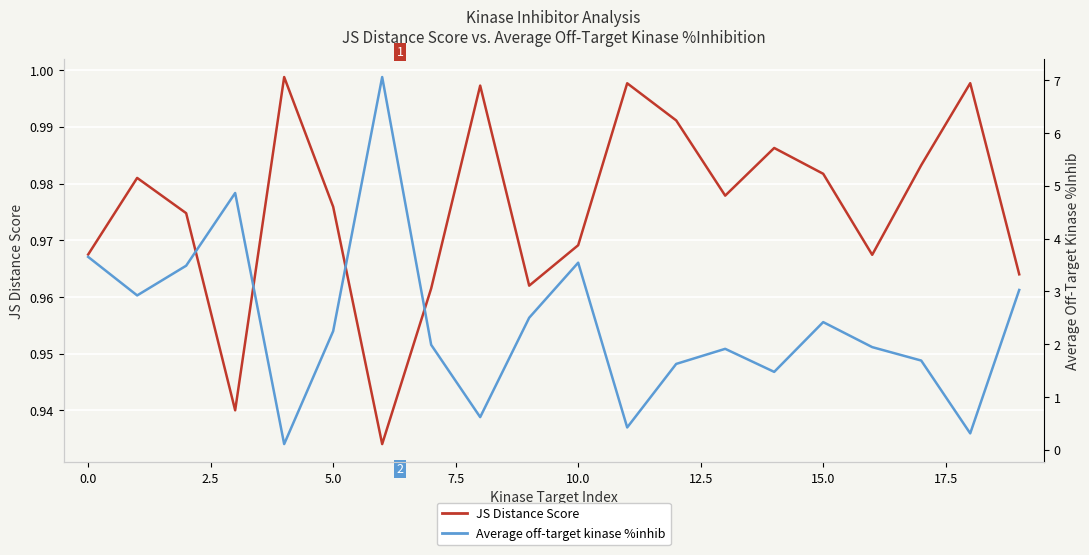

What is the average value of the Average off-target kinase %inhib series?

2.4